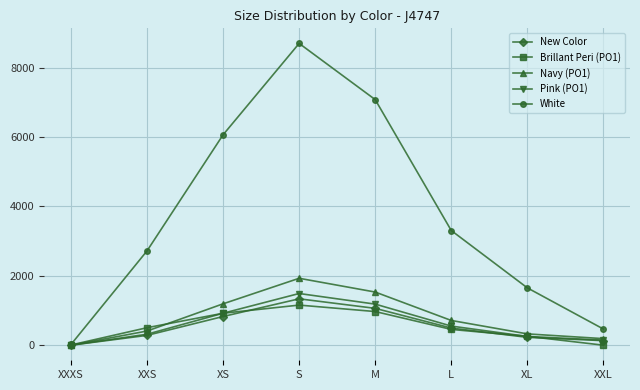

What is the average value of the White series?

3751